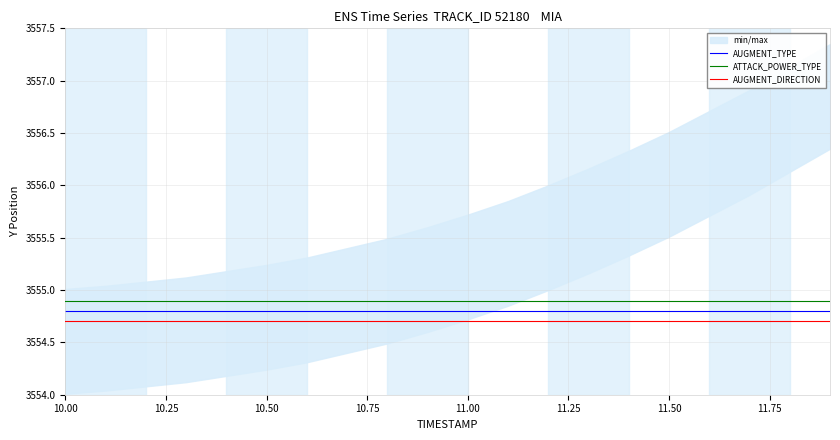

What is the highest value of the AUGMENT_DIRECTION series?

3554.7